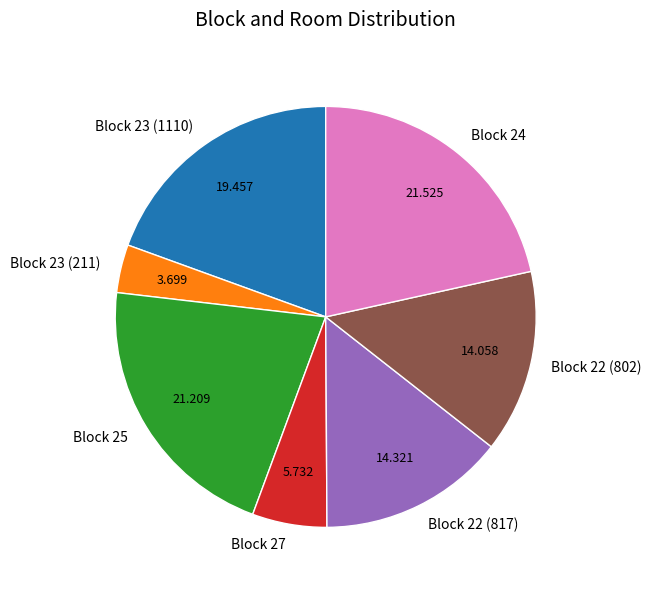

Is Block 25 the majority of the pie?

No